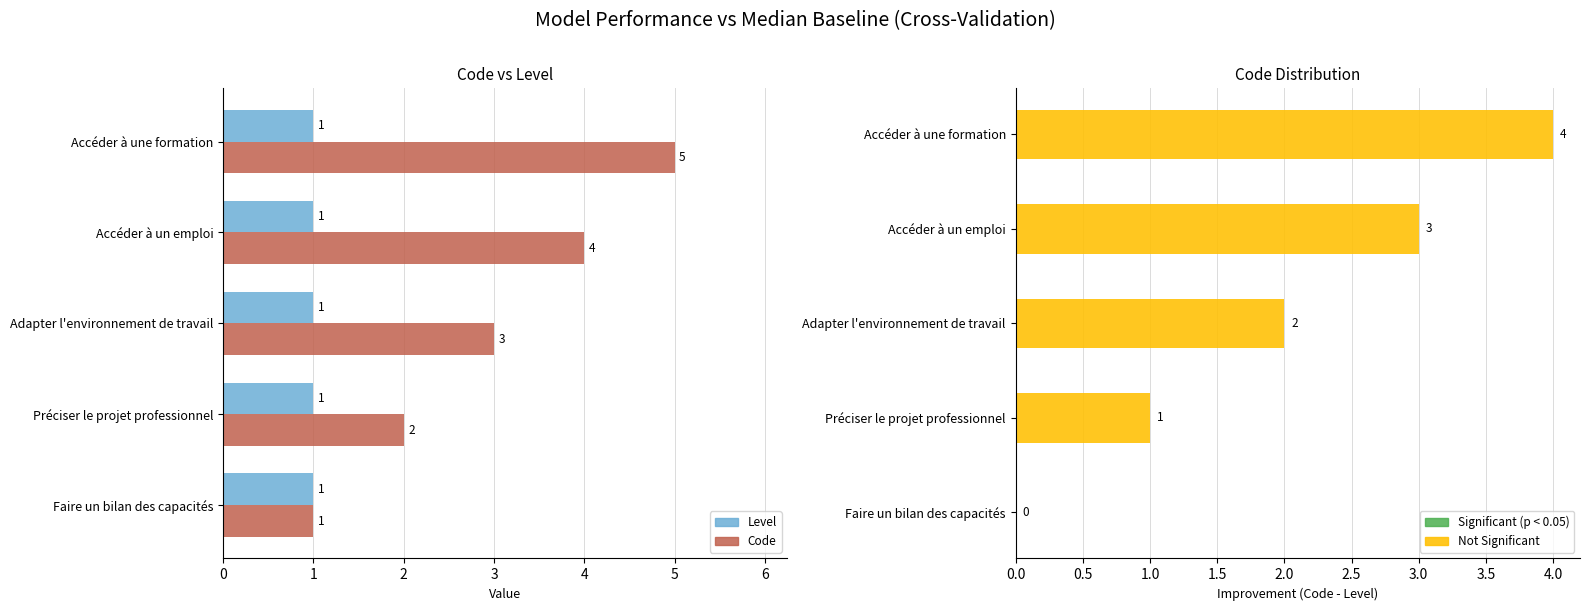

Rank the categories by Code value from lowest to highest.

Faire un bilan des capacités, Préciser le projet professionnel, Adapter l'environnement de travail, Accéder à un emploi, Accéder à une formation